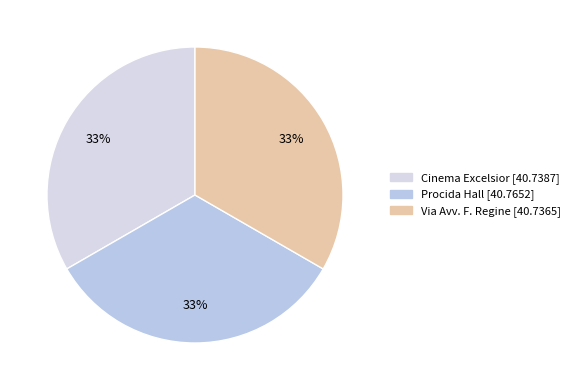

The Cinema Excelsior slice represents 33% of the pie. True or false?

True